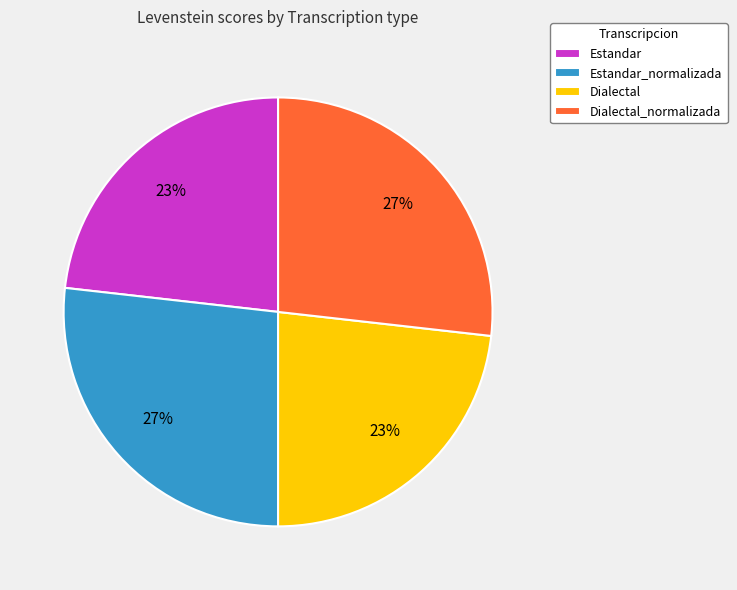

Is it true that Dialectal is 23% of the pie?

True